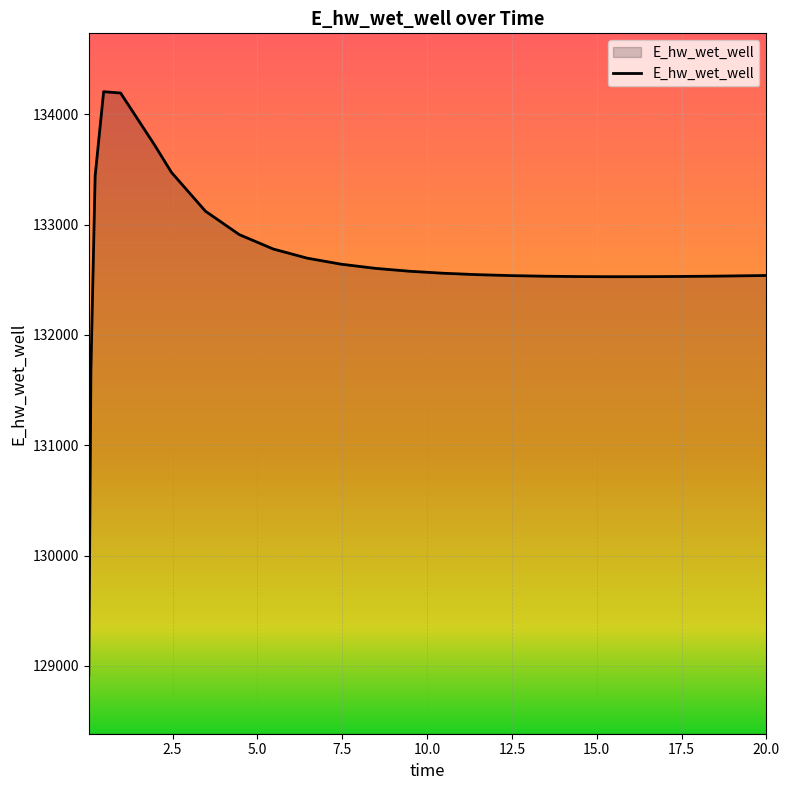

What is the greatest value displayed?

134206.1